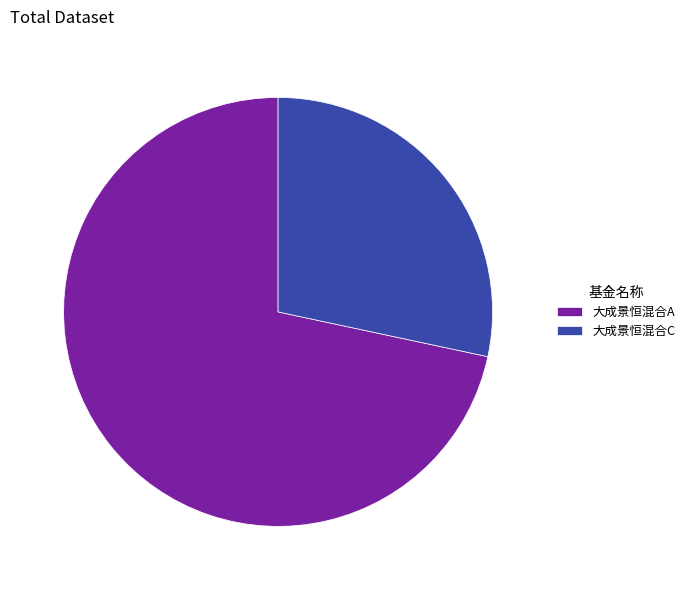

Between 大成景恒混合C and 大成景恒混合A, which is larger?

大成景恒混合A